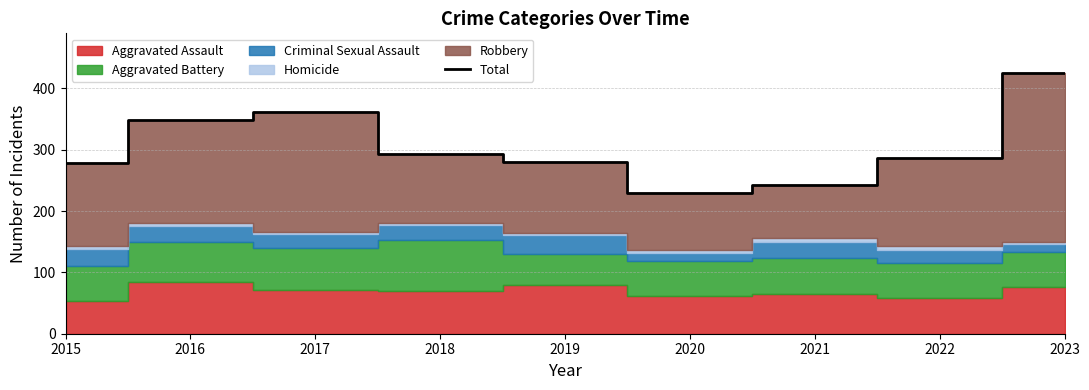

What is the sum of all values?

2746